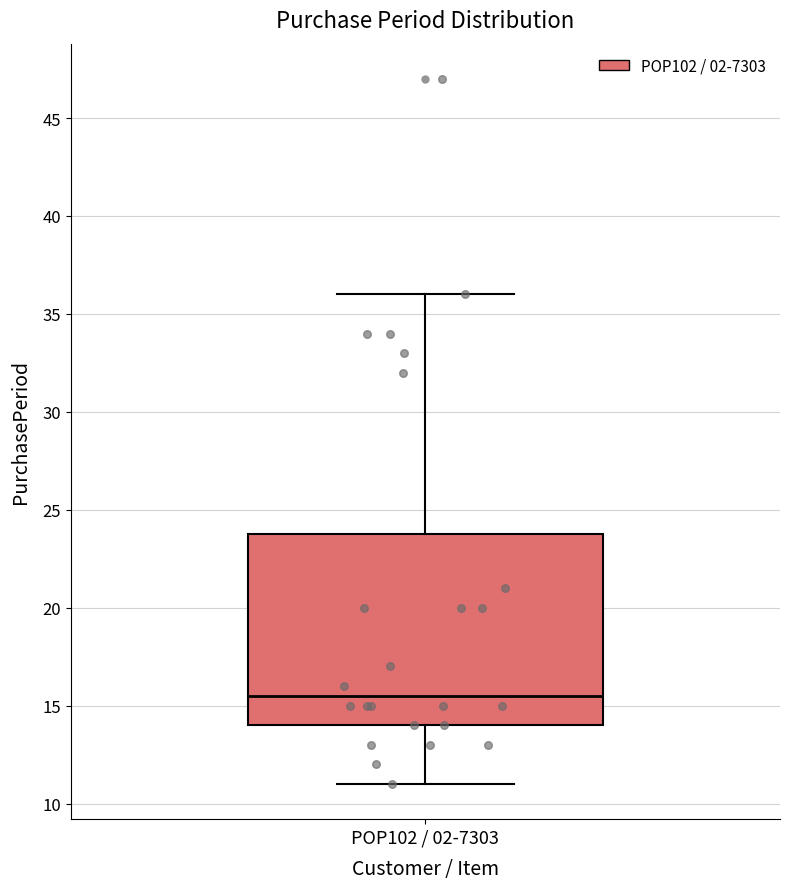

Read this box plot against the y-axis: the position of the median line, the range covered by the box, and the ends of both whiskers. The values are not printed on the chart, so give them approximately, as read against the axis.

median 15.5, box 14.0 to 24.0, whiskers 11.0 to 36.0